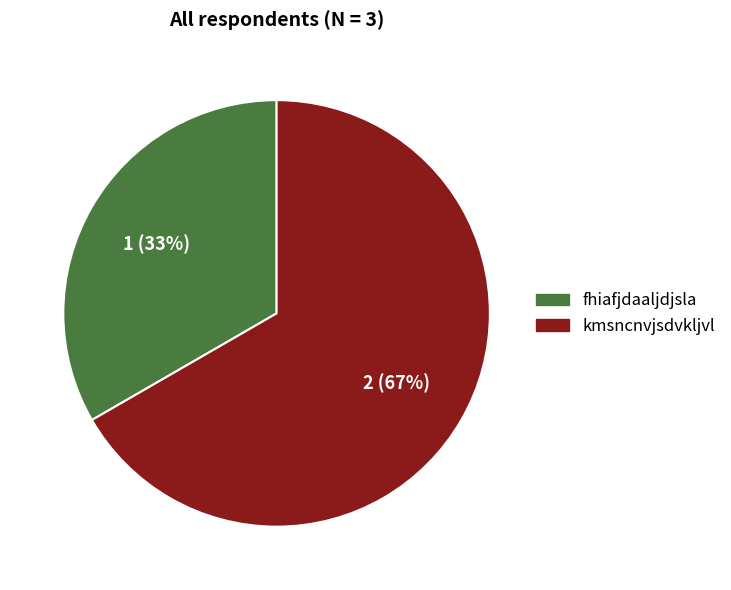

Which slice is the smallest?

fhiafjdaaljdjsla